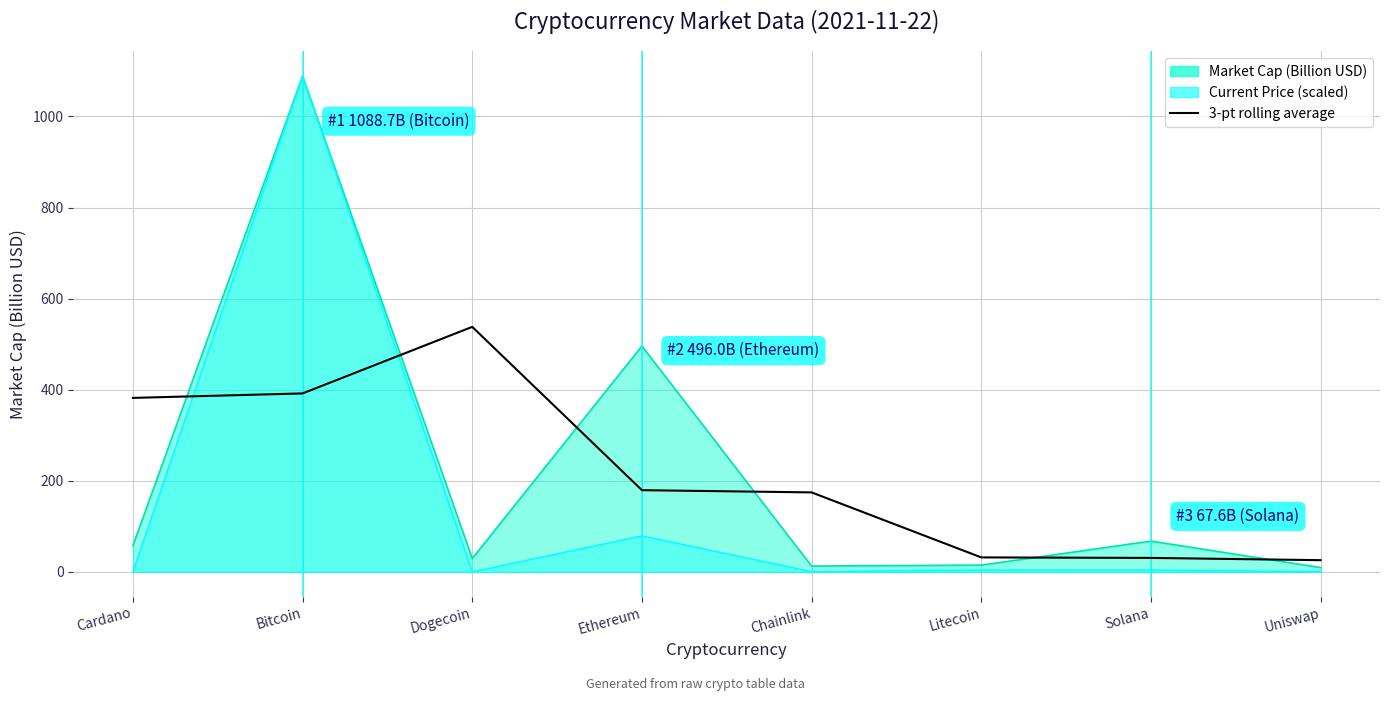

What is the label of the 3rd point from the left?

Dogecoin